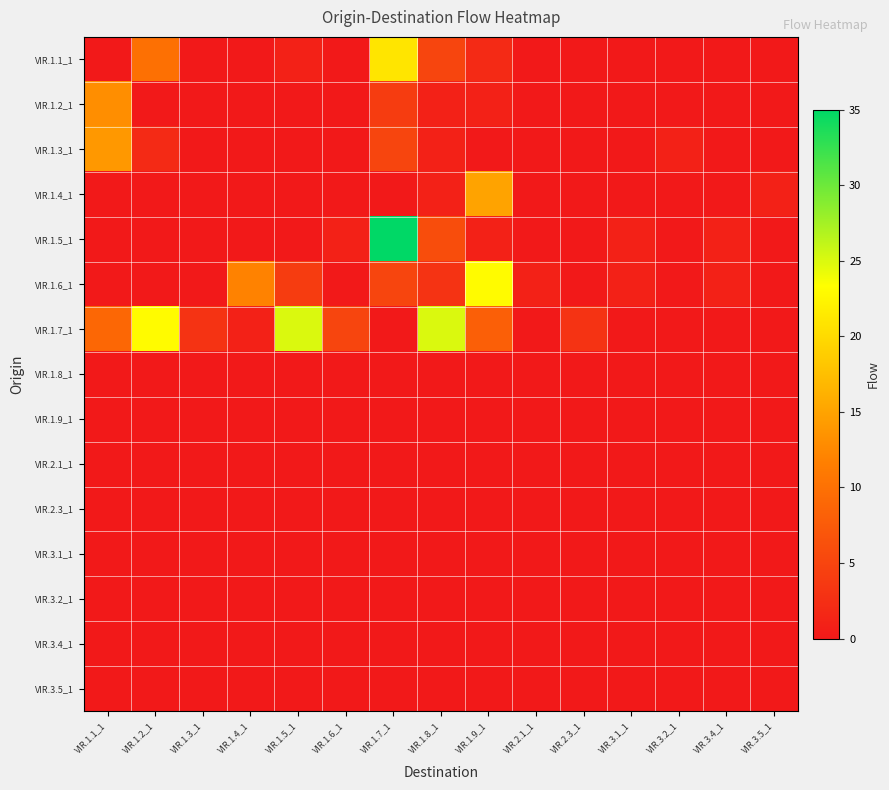

Reading left to right, transcribe all the data shown in this chart.

VIR.1.1_1: VIR.1.1_1=0	VIR.1.2_1=10	VIR.1.3_1=0	VIR.1.4_1=0	VIR.1.5_1=1	VIR.1.6_1=0	VIR.1.7_1=21	VIR.1.8_1=5	VIR.1.9_1=2	VIR.2.1_1=0	VIR.2.3_1=0	VIR.3.1_1=0	VIR.3.2_1=0	VIR.3.4_1=0	VIR.3.5_1=0
VIR.1.2_1: VIR.1.1_1=13	VIR.1.2_1=0	VIR.1.3_1=0	VIR.1.4_1=0	VIR.1.5_1=0	VIR.1.6_1=0	VIR.1.7_1=4	VIR.1.8_1=1	VIR.1.9_1=1	VIR.2.1_1=0	VIR.2.3_1=0	VIR.3.1_1=0	VIR.3.2_1=0	VIR.3.4_1=0	VIR.3.5_1=0
VIR.1.3_1: VIR.1.1_1=14	VIR.1.2_1=2	VIR.1.3_1=0	VIR.1.4_1=0	VIR.1.5_1=0	VIR.1.6_1=0	VIR.1.7_1=5	VIR.1.8_1=1	VIR.1.9_1=0	VIR.2.1_1=0	VIR.2.3_1=0	VIR.3.1_1=0	VIR.3.2_1=1	VIR.3.4_1=0	VIR.3.5_1=0
VIR.1.4_1: VIR.1.1_1=0	VIR.1.2_1=0	VIR.1.3_1=0	VIR.1.4_1=0	VIR.1.5_1=0	VIR.1.6_1=0	VIR.1.7_1=0	VIR.1.8_1=1	VIR.1.9_1=15	VIR.2.1_1=0	VIR.2.3_1=0	VIR.3.1_1=0	VIR.3.2_1=0	VIR.3.4_1=0	VIR.3.5_1=1
VIR.1.5_1: VIR.1.1_1=0	VIR.1.2_1=0	VIR.1.3_1=0	VIR.1.4_1=0	VIR.1.5_1=0	VIR.1.6_1=1	VIR.1.7_1=35	VIR.1.8_1=6	VIR.1.9_1=1	VIR.2.1_1=0	VIR.2.3_1=0	VIR.3.1_1=1	VIR.3.2_1=0	VIR.3.4_1=1	VIR.3.5_1=0
VIR.1.6_1: VIR.1.1_1=0	VIR.1.2_1=0	VIR.1.3_1=0	VIR.1.4_1=12	VIR.1.5_1=4	VIR.1.6_1=0	VIR.1.7_1=5	VIR.1.8_1=3	VIR.1.9_1=23	VIR.2.1_1=1	VIR.2.3_1=0	VIR.3.1_1=1	VIR.3.2_1=0	VIR.3.4_1=1	VIR.3.5_1=0
VIR.1.7_1: VIR.1.1_1=9	VIR.1.2_1=23	VIR.1.3_1=3	VIR.1.4_1=1	VIR.1.5_1=25	VIR.1.6_1=5	VIR.1.7_1=0	VIR.1.8_1=25	VIR.1.9_1=8	VIR.2.1_1=0	VIR.2.3_1=3	VIR.3.1_1=0	VIR.3.2_1=0	VIR.3.4_1=0	VIR.3.5_1=0
VIR.1.8_1: VIR.1.1_1=0	VIR.1.2_1=0	VIR.1.3_1=0	VIR.1.4_1=0	VIR.1.5_1=0	VIR.1.6_1=0	VIR.1.7_1=0	VIR.1.8_1=0	VIR.1.9_1=0	VIR.2.1_1=0	VIR.2.3_1=0	VIR.3.1_1=0	VIR.3.2_1=0	VIR.3.4_1=0	VIR.3.5_1=0
VIR.1.9_1: VIR.1.1_1=0	VIR.1.2_1=0	VIR.1.3_1=0	VIR.1.4_1=0	VIR.1.5_1=0	VIR.1.6_1=0	VIR.1.7_1=0	VIR.1.8_1=0	VIR.1.9_1=0	VIR.2.1_1=0	VIR.2.3_1=0	VIR.3.1_1=0	VIR.3.2_1=0	VIR.3.4_1=0	VIR.3.5_1=0
VIR.2.1_1: VIR.1.1_1=0	VIR.1.2_1=0	VIR.1.3_1=0	VIR.1.4_1=0	VIR.1.5_1=0	VIR.1.6_1=0	VIR.1.7_1=0	VIR.1.8_1=0	VIR.1.9_1=0	VIR.2.1_1=0	VIR.2.3_1=0	VIR.3.1_1=0	VIR.3.2_1=0	VIR.3.4_1=0	VIR.3.5_1=0
VIR.2.3_1: VIR.1.1_1=0	VIR.1.2_1=0	VIR.1.3_1=0	VIR.1.4_1=0	VIR.1.5_1=0	VIR.1.6_1=0	VIR.1.7_1=0	VIR.1.8_1=0	VIR.1.9_1=0	VIR.2.1_1=0	VIR.2.3_1=0	VIR.3.1_1=0	VIR.3.2_1=0	VIR.3.4_1=0	VIR.3.5_1=0
VIR.3.1_1: VIR.1.1_1=0	VIR.1.2_1=0	VIR.1.3_1=0	VIR.1.4_1=0	VIR.1.5_1=0	VIR.1.6_1=0	VIR.1.7_1=0	VIR.1.8_1=0	VIR.1.9_1=0	VIR.2.1_1=0	VIR.2.3_1=0	VIR.3.1_1=0	VIR.3.2_1=0	VIR.3.4_1=0	VIR.3.5_1=0
VIR.3.2_1: VIR.1.1_1=0	VIR.1.2_1=0	VIR.1.3_1=0	VIR.1.4_1=0	VIR.1.5_1=0	VIR.1.6_1=0	VIR.1.7_1=0	VIR.1.8_1=0	VIR.1.9_1=0	VIR.2.1_1=0	VIR.2.3_1=0	VIR.3.1_1=0	VIR.3.2_1=0	VIR.3.4_1=0	VIR.3.5_1=0
VIR.3.4_1: VIR.1.1_1=0	VIR.1.2_1=0	VIR.1.3_1=0	VIR.1.4_1=0	VIR.1.5_1=0	VIR.1.6_1=0	VIR.1.7_1=0	VIR.1.8_1=0	VIR.1.9_1=0	VIR.2.1_1=0	VIR.2.3_1=0	VIR.3.1_1=0	VIR.3.2_1=0	VIR.3.4_1=0	VIR.3.5_1=0
VIR.3.5_1: VIR.1.1_1=0	VIR.1.2_1=0	VIR.1.3_1=0	VIR.1.4_1=0	VIR.1.5_1=0	VIR.1.6_1=0	VIR.1.7_1=0	VIR.1.8_1=0	VIR.1.9_1=0	VIR.2.1_1=0	VIR.2.3_1=0	VIR.3.1_1=0	VIR.3.2_1=0	VIR.3.4_1=0	VIR.3.5_1=0